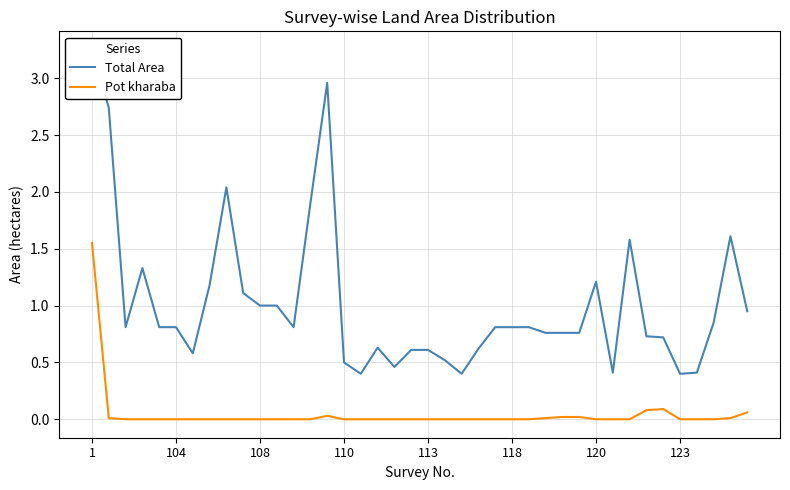

At which category does Pot kharaba reach its first local peak?

14